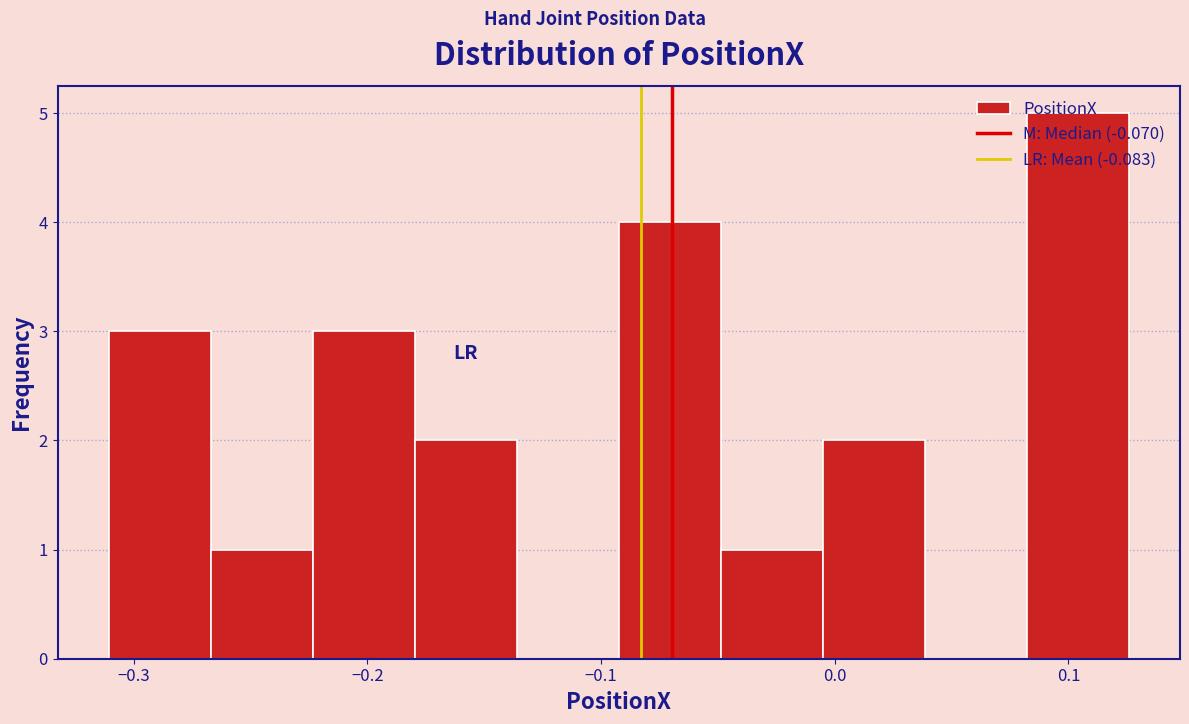

What is the height of the bar covering -0.18 to -0.14 on the x-axis? Neither the bar edges nor the heights are printed on the chart, so give them approximately, as read against the axes.

2